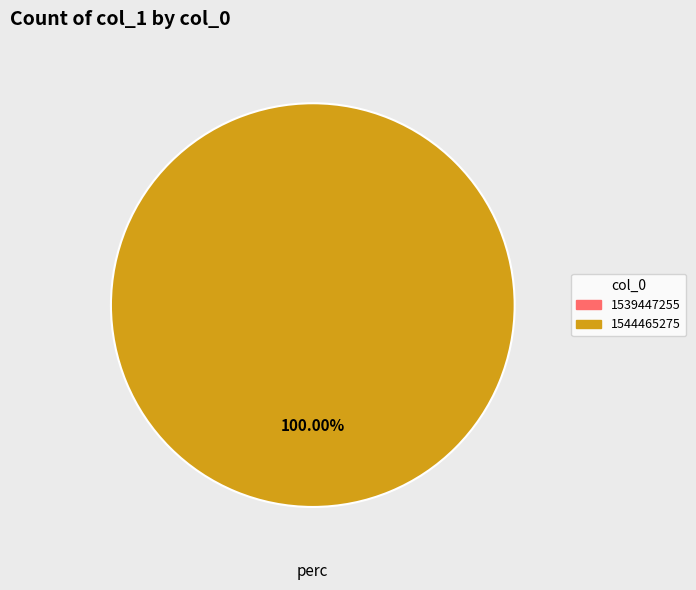

Rank the categories by value from highest to lowest.

1544465275, 1539447255